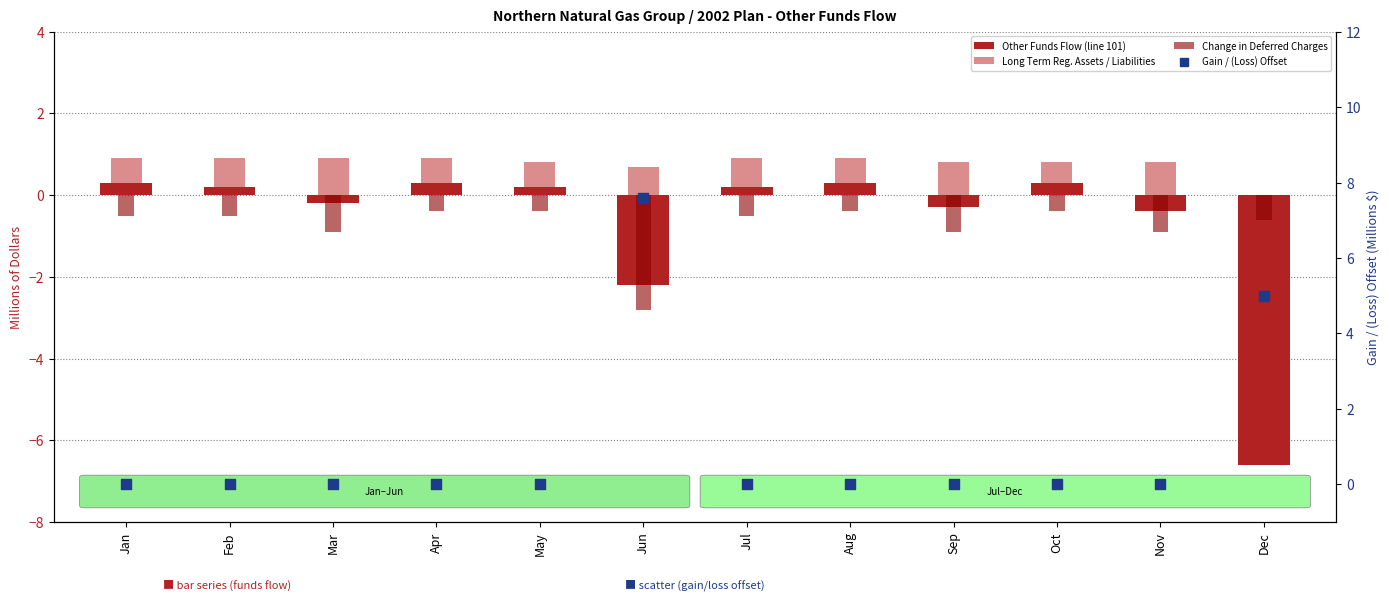

Which series has the largest total across all categories?

Gain / (Loss) Offset